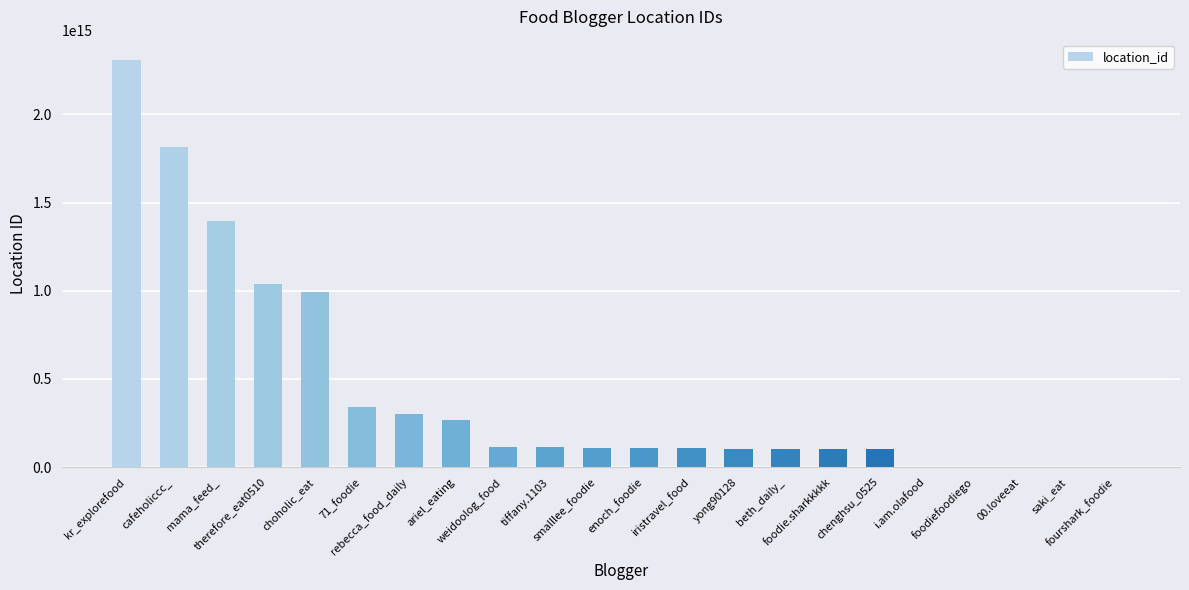

How many categories are shown in the chart?

22